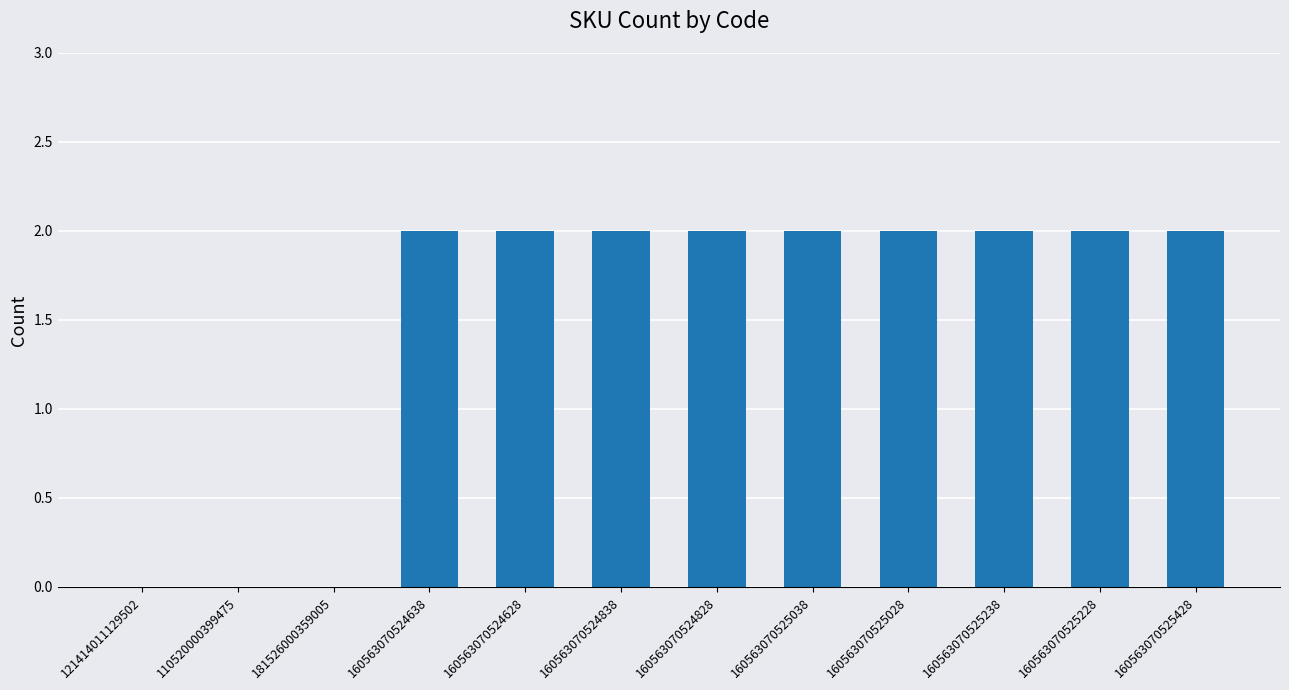

What is the sum of all values?

18